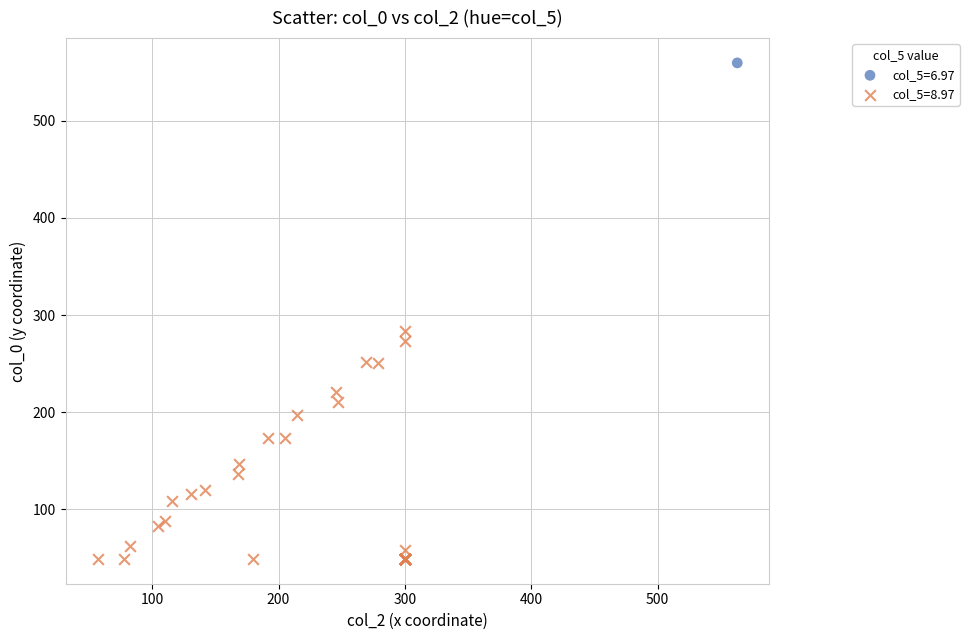

Which series reaches the maximum Y coordinate?

col_5=6.97